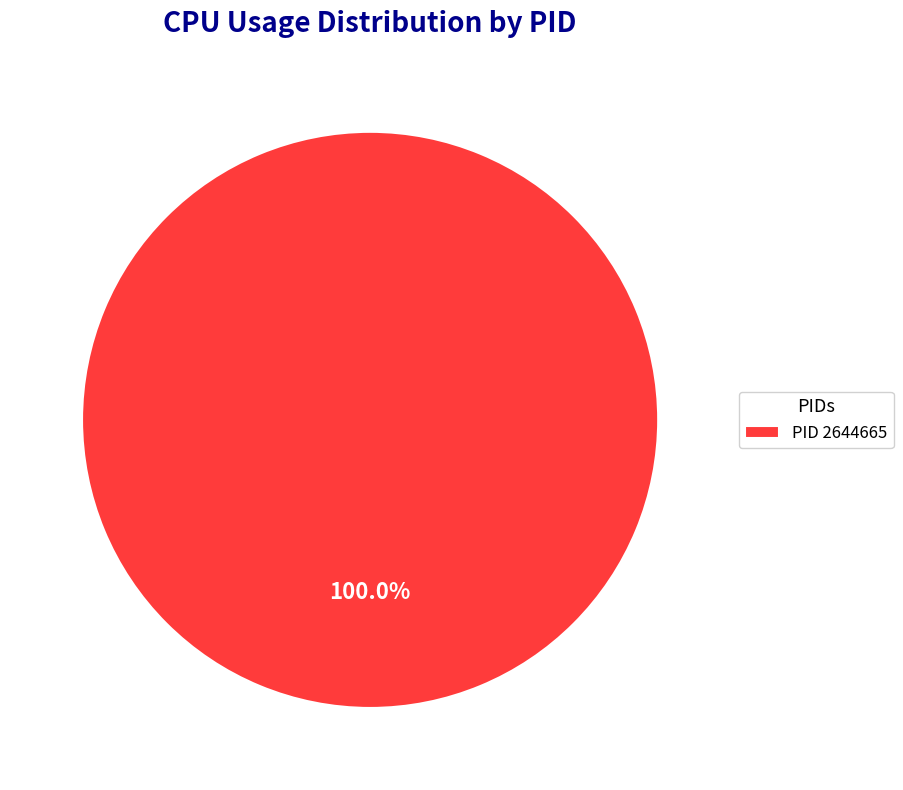

Which slice represents more than half of the pie?

PID 2644665